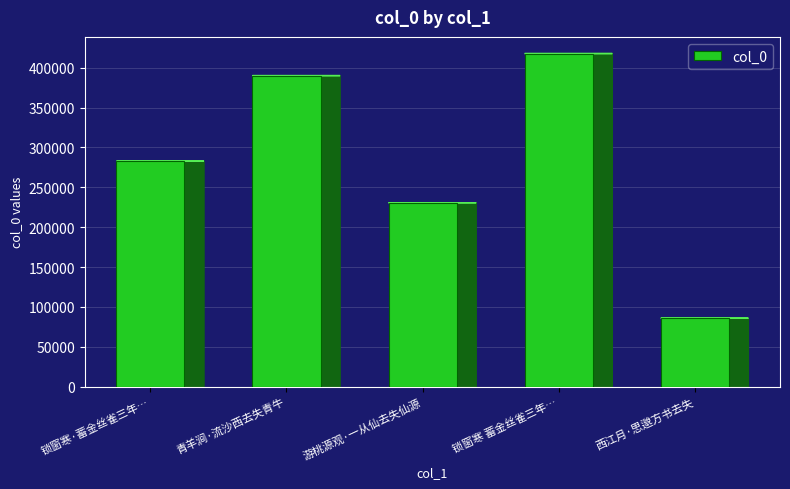

What is the difference between the values at 西江月·思邈方书去失 and 锁窗寒 蓄金丝雀三年…?

331843